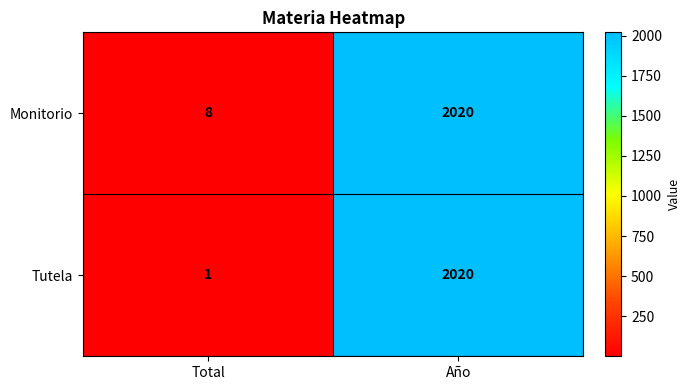

How many data points does each series have?

2